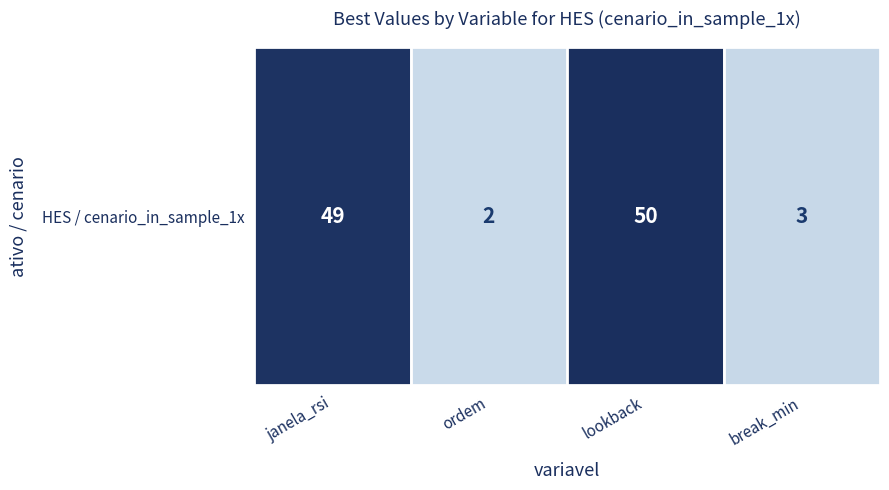

Reading right to left, transcribe all the data shown in this chart.

3	50	2	49